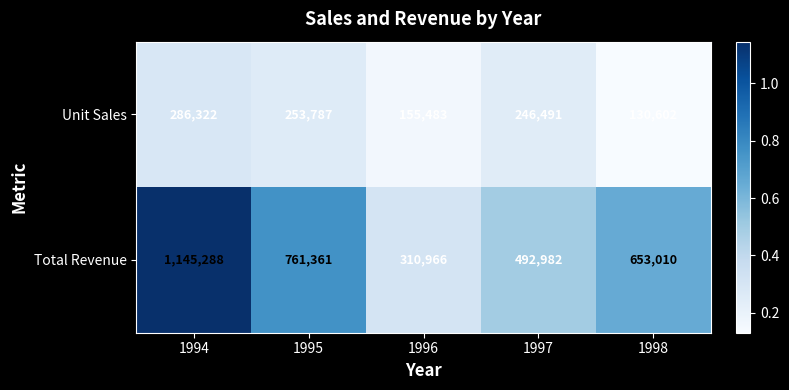

What is the total value across all series at 1997?

739473